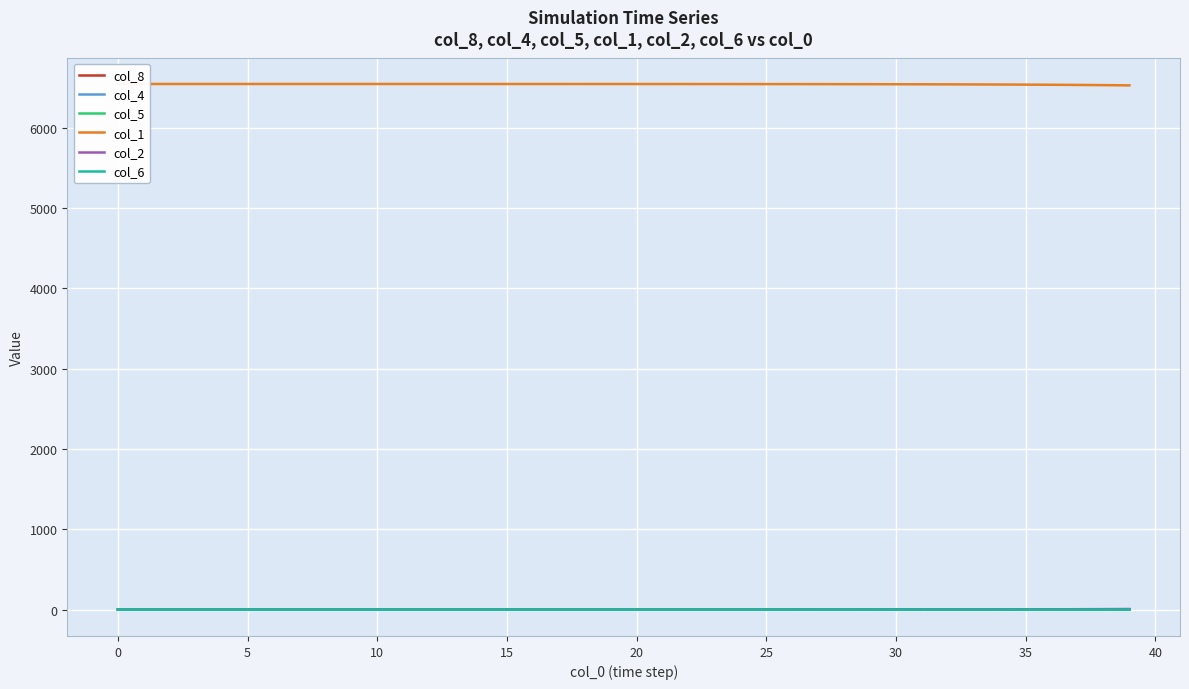

What is the sum of all col_6 values?

5.7